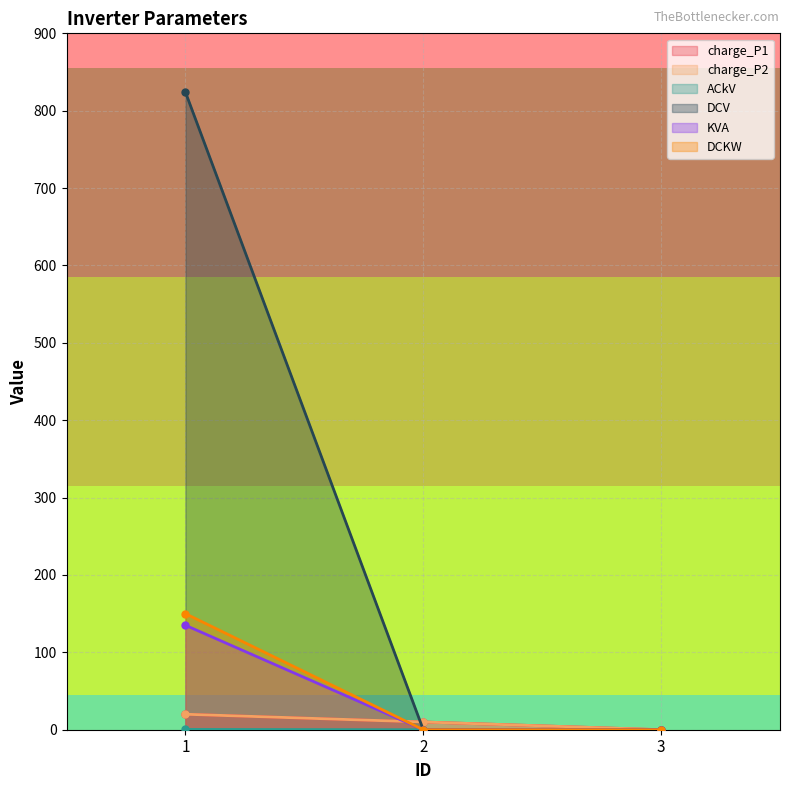

What is the difference between the maximum and minimum values in the charge_P2 series?

20.0